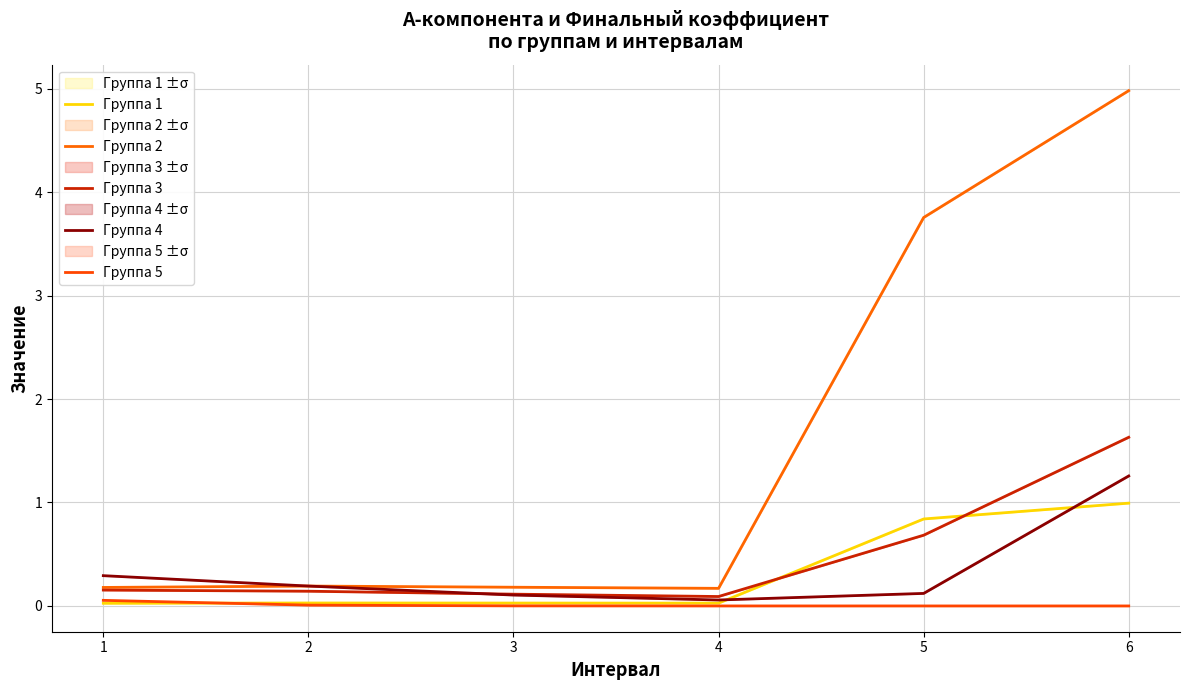

True or false: Группа 2 and Группа 1 intersect in this chart.

False